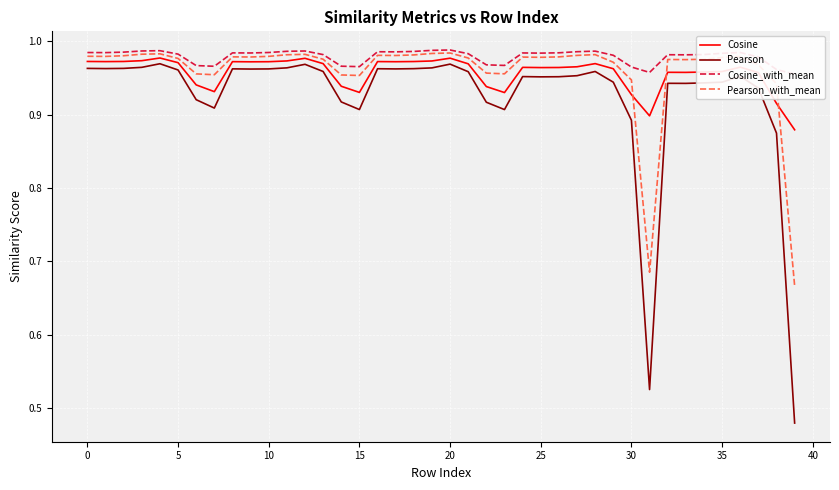

Which series has the widest spread of values?

Pearson